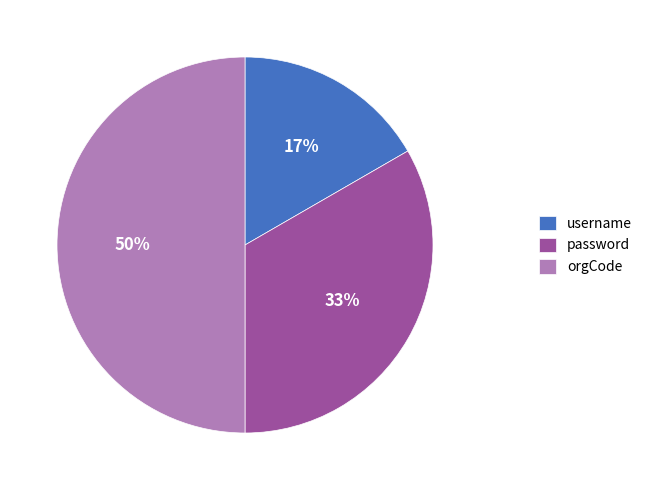

Rank the categories by value from lowest to highest.

username, password, orgCode